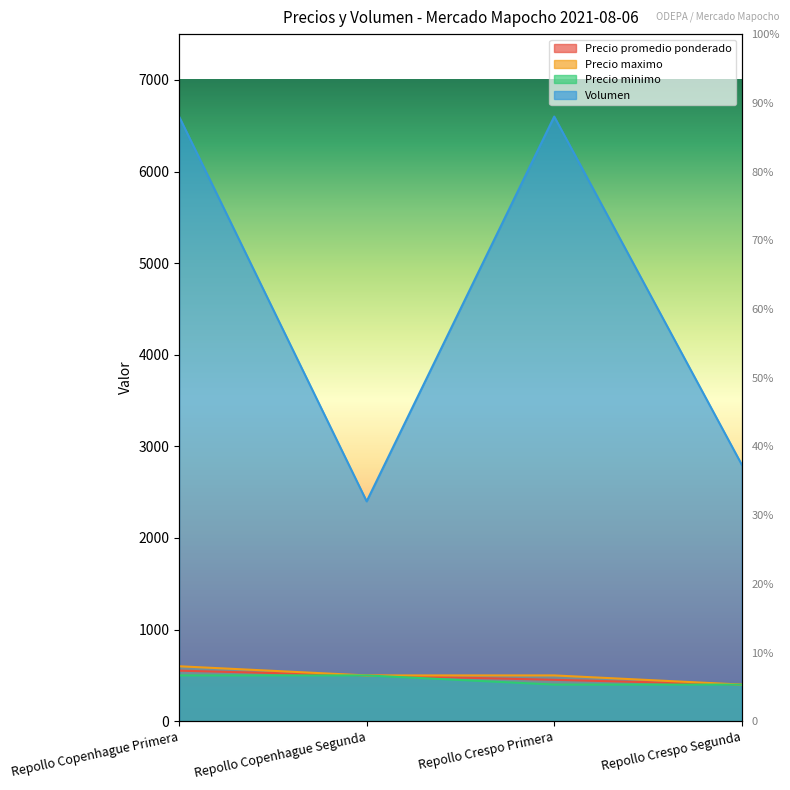

True or false: Precio minimo and Precio promedio ponderado intersect in this chart.

False